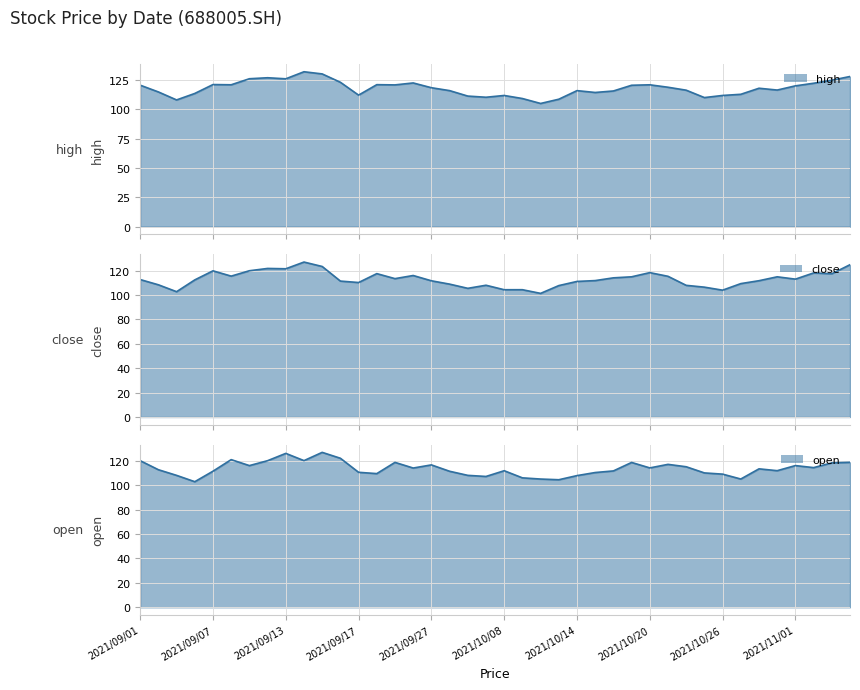

At which label does high reach its minimum?

2021/10/12